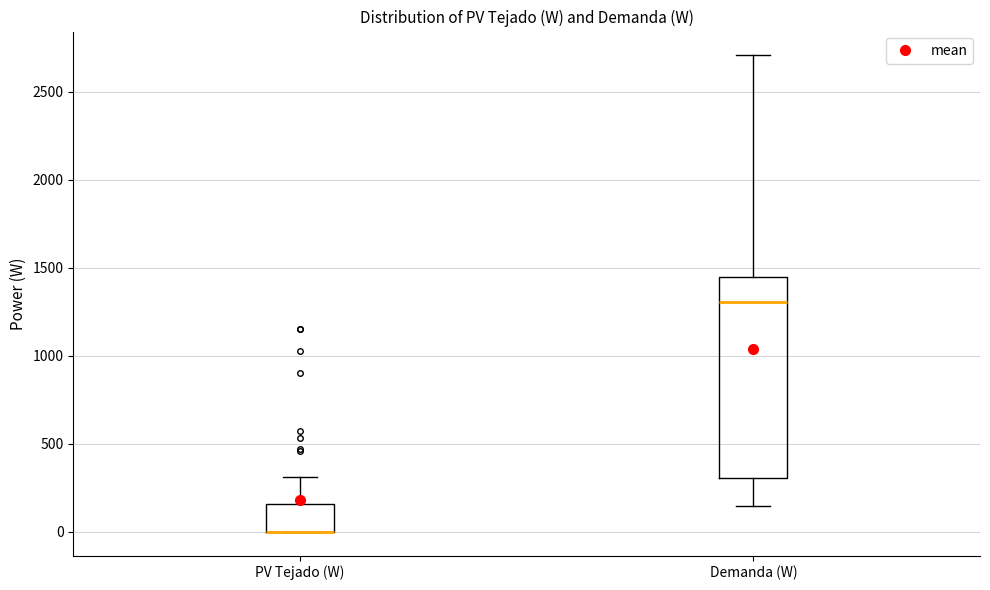

Where is the upper edge of the box for Demanda (W) on the y-axis? The values are not printed on the chart, so give them approximately, as read against the axis.

1450